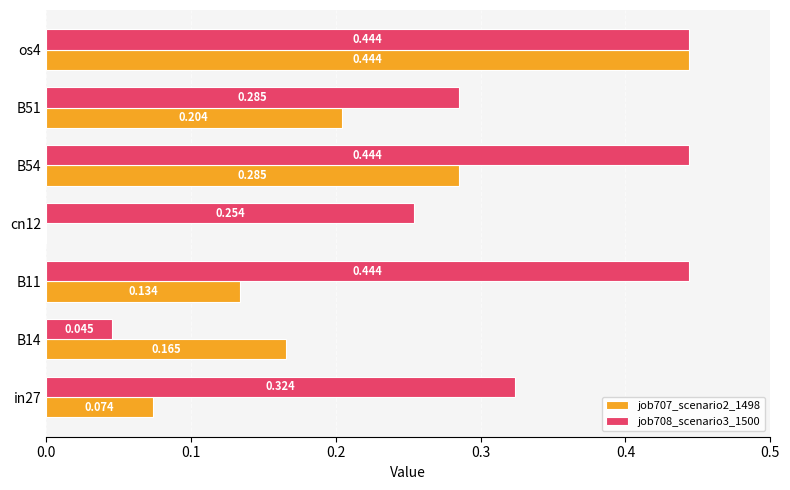

Is the value of job708_scenario3_1500 at B54 greater than the value of job707_scenario2_1498 at in27?

Yes